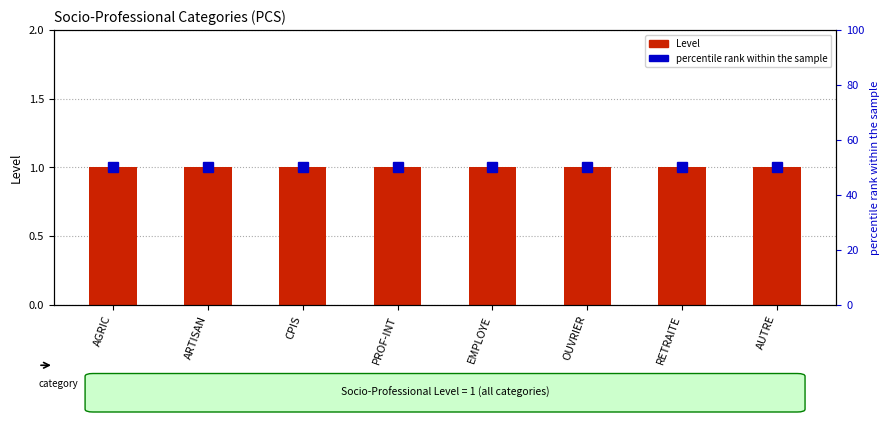

Reading left to right, extract all data points from this chart.

Level: 1	1	1	1	1	1	1	1
percentile rank within the sample: 50	50	50	50	50	50	50	50